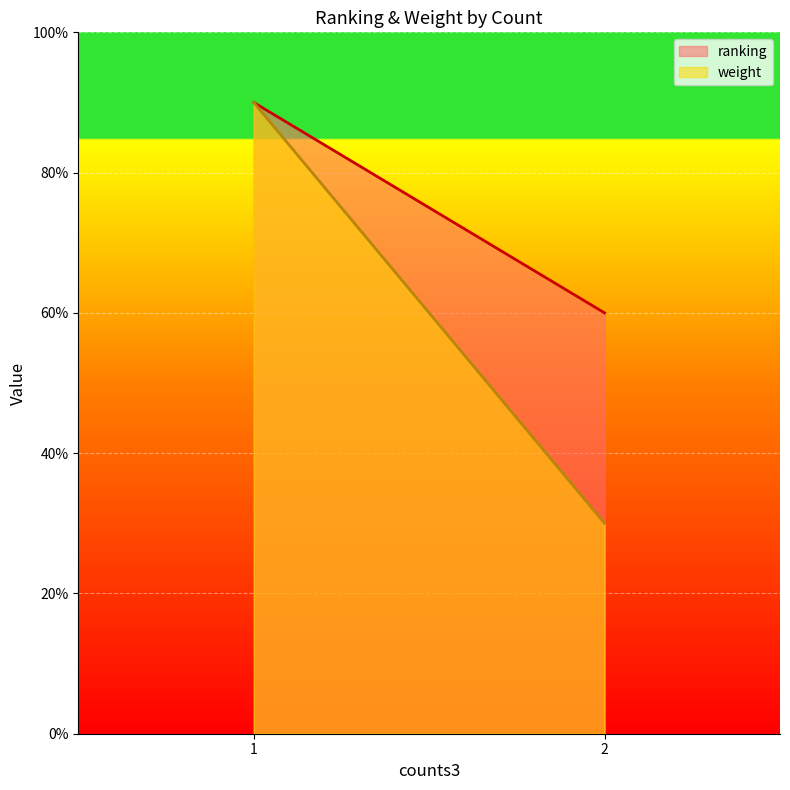

What are all the series names shown in the legend?

ranking, weight